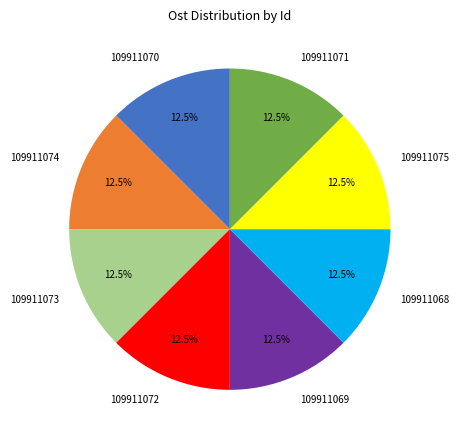

Does 109911069 represent more than half of the total?

No